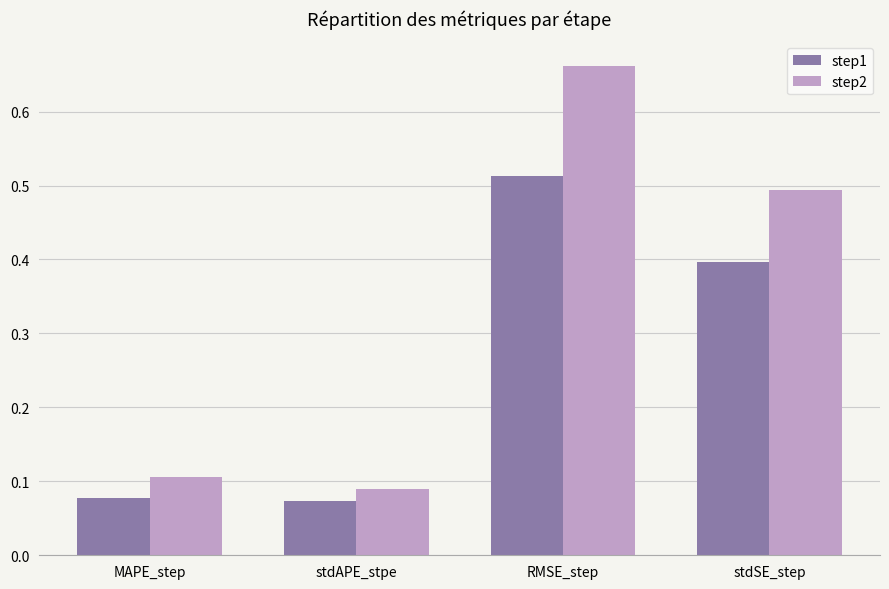

What is the difference between the maximum and minimum values in the step2 series?

0.6